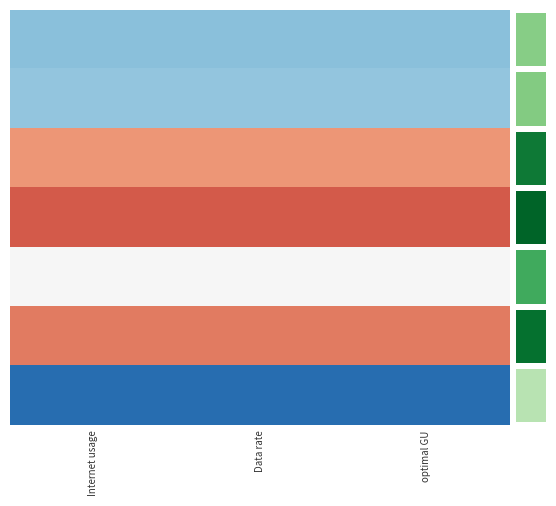

Is the value of 5 at Internet usage greater than the value of 3 at Data rate?

No